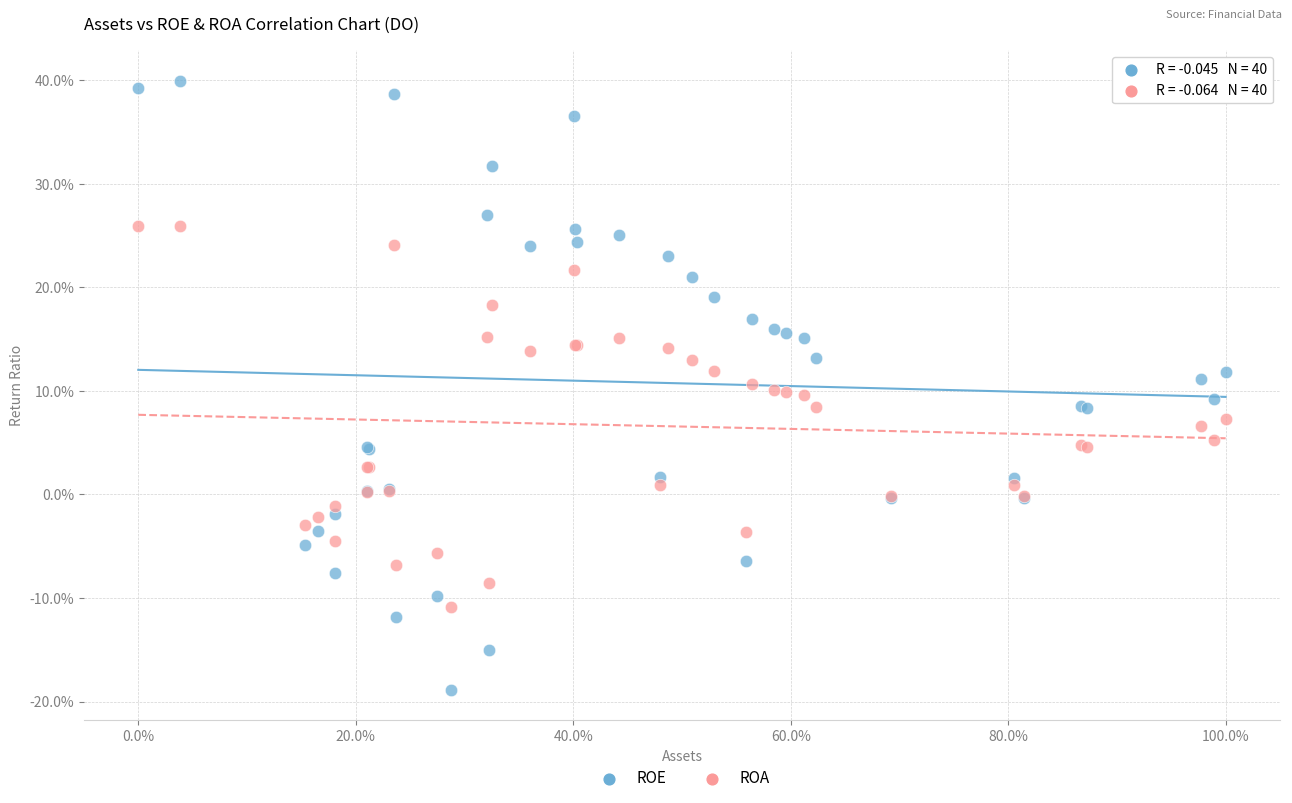

Which series has the largest Y range (max minus min)?

ROE